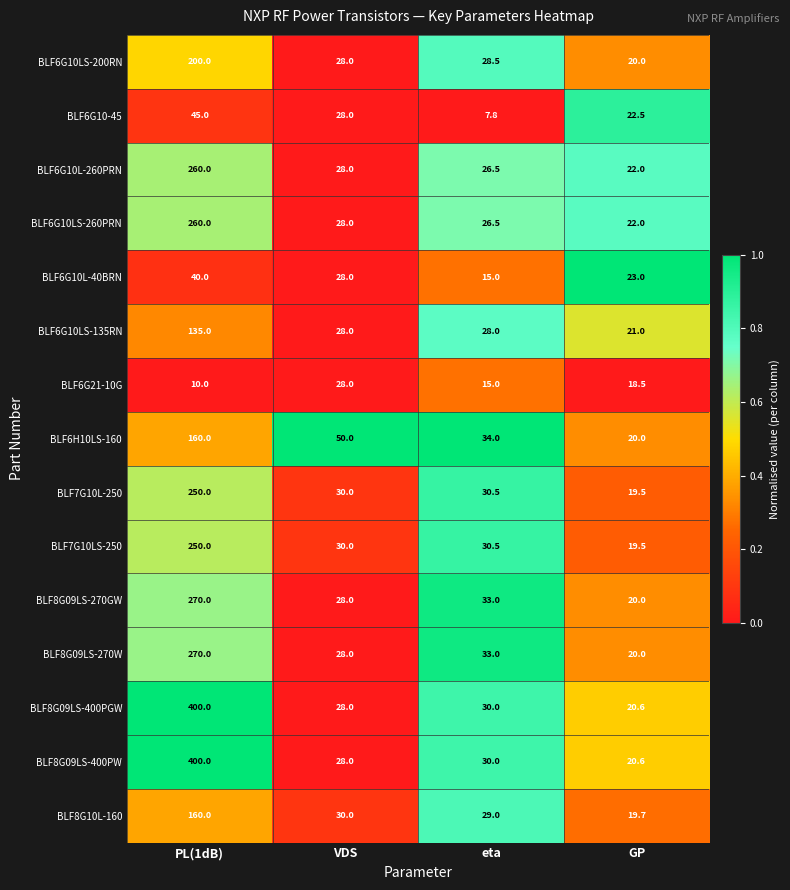

The BLF7G10LS-250 series shows 45.6 at VDS. True or false?

False